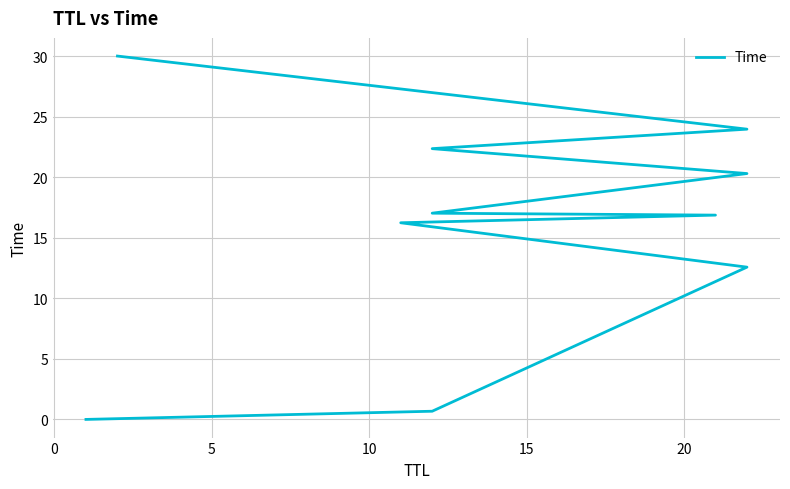

What is the difference between the second highest and minimum values?

24.0